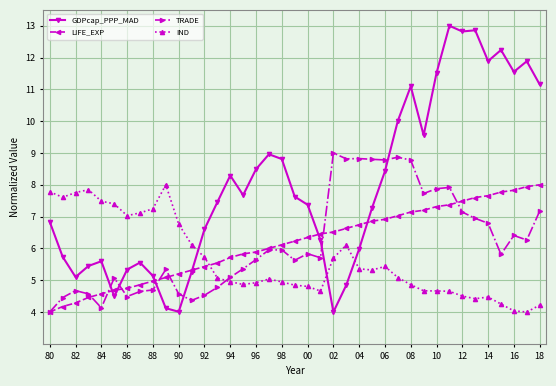

What is the minimum value for LIFE_EXP?

4.0